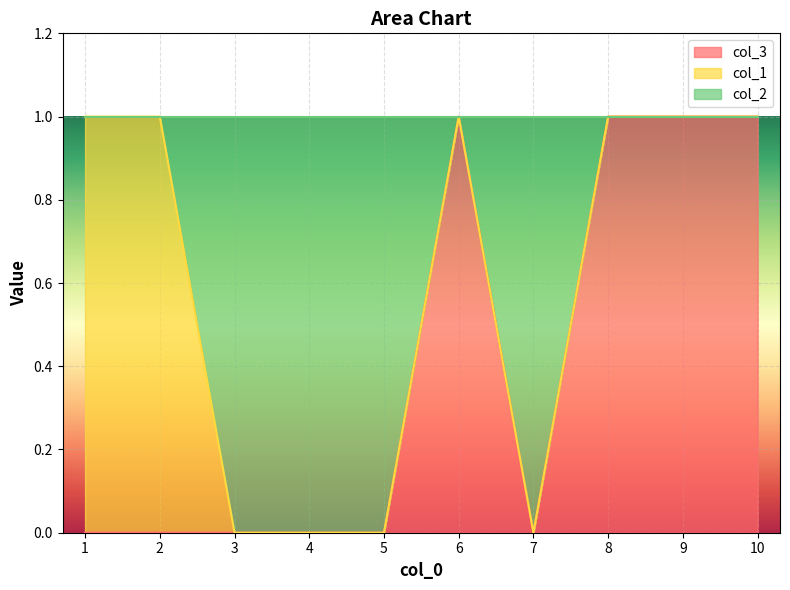

What is the difference between the second highest and minimum values in the col_3 series?

1